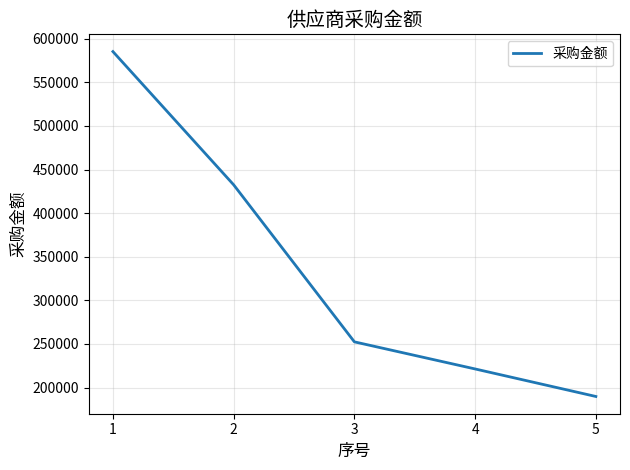

What is the smallest value displayed?

189805.8